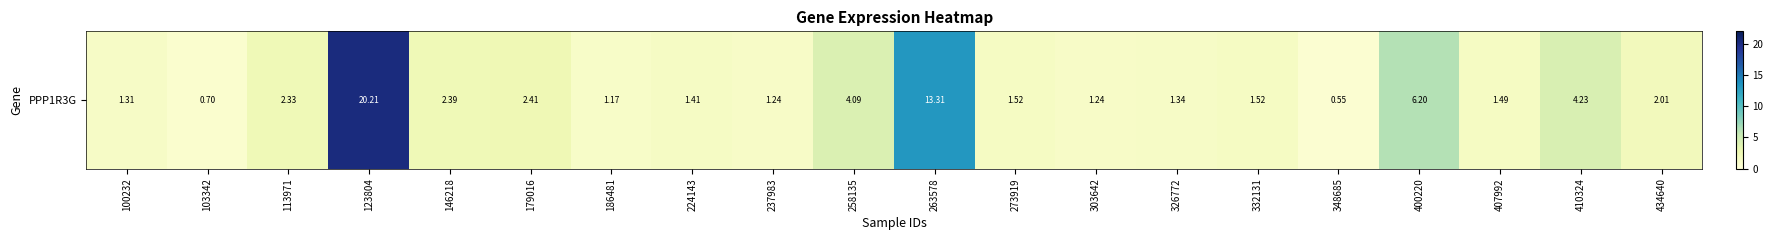

How many series are shown in this chart?

1